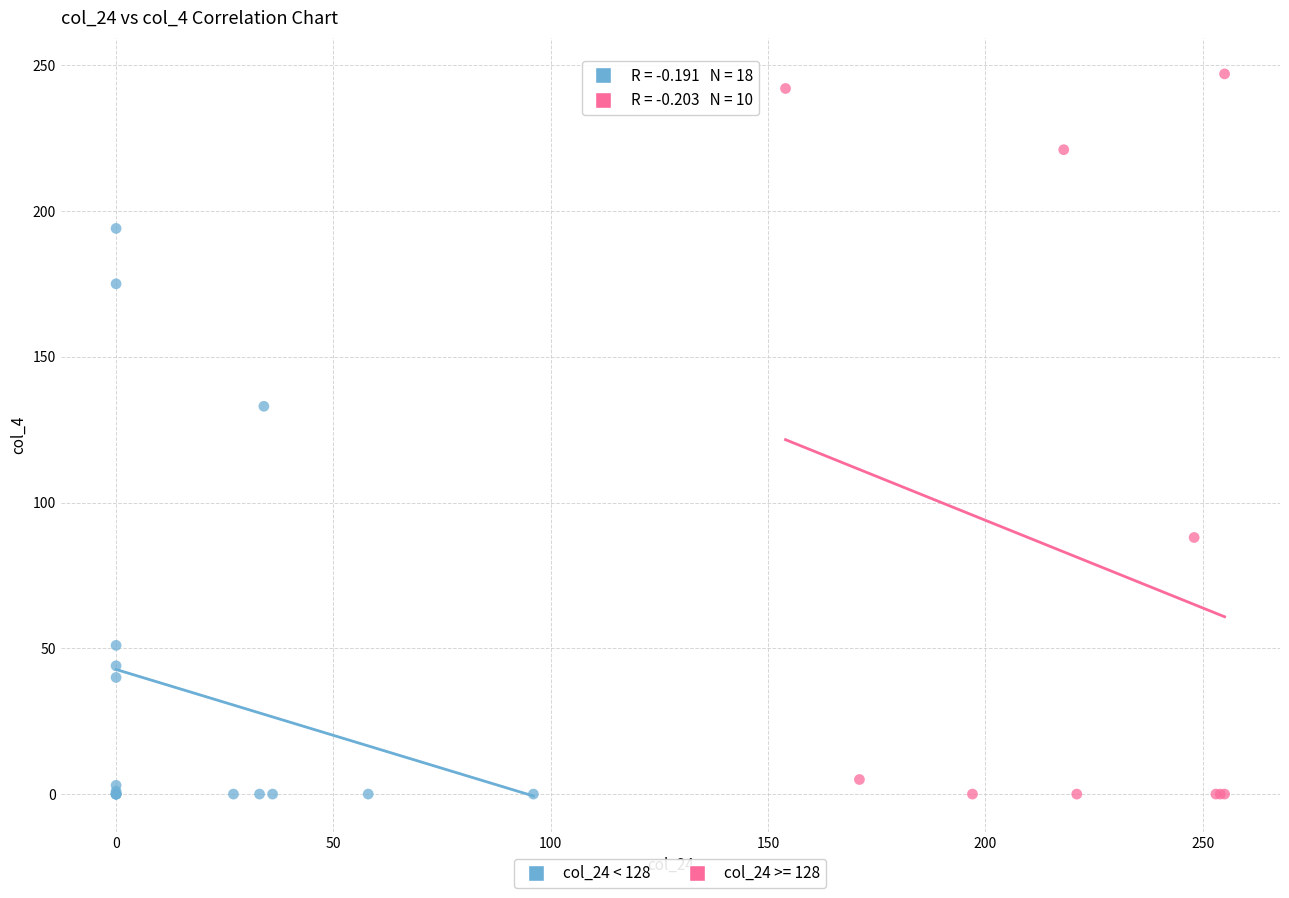

Which series has the widest spread of Y values?

col_24 >= 128